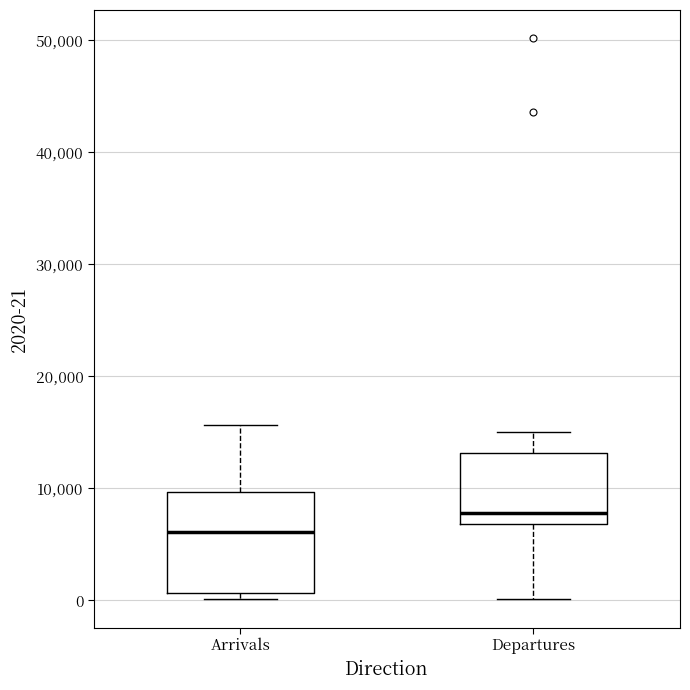

Which box is the tallest, from its lower edge to its upper edge?

Arrivals